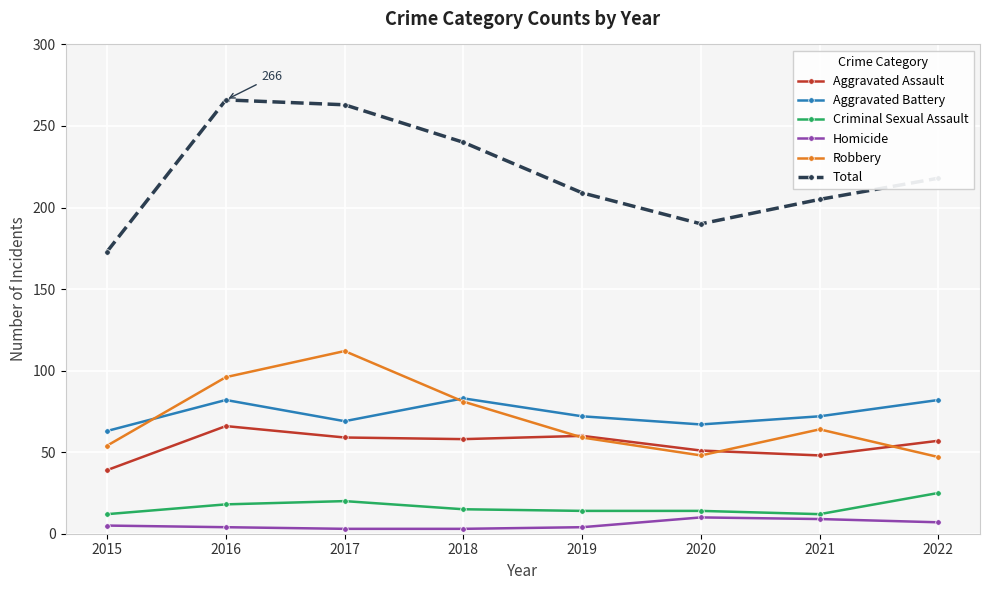

What is the value of the Homicide point at the 1st from the left?

5